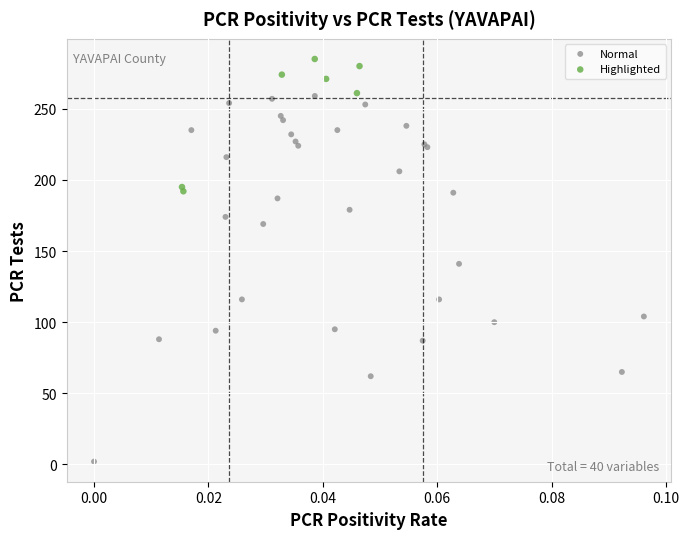

Which series reaches the maximum Y coordinate?

Highlighted